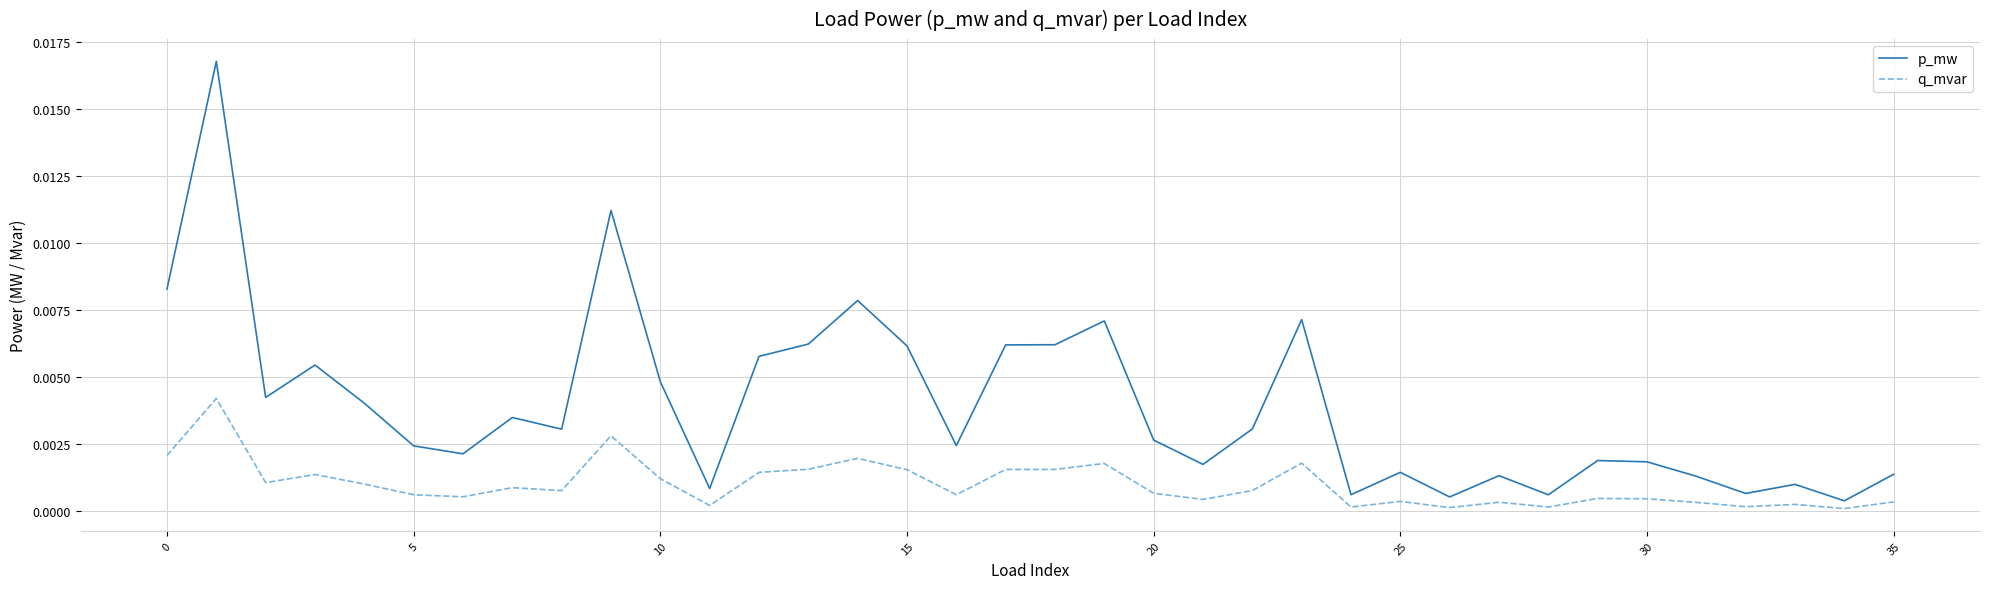

Which series has the largest total across all categories?

p_mw